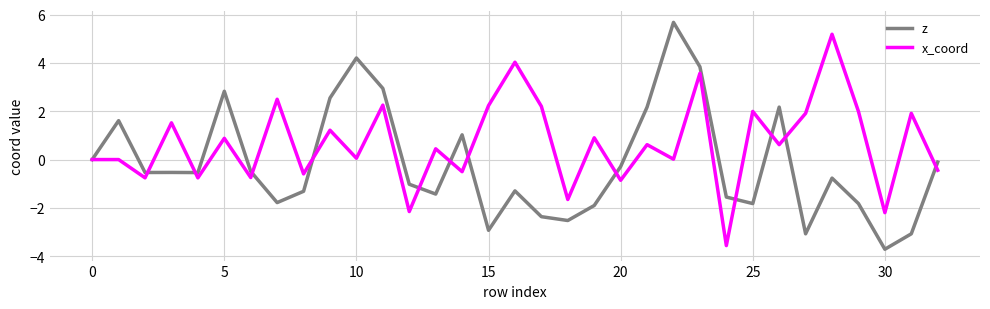

What is the maximum value shown in the chart?

5.7